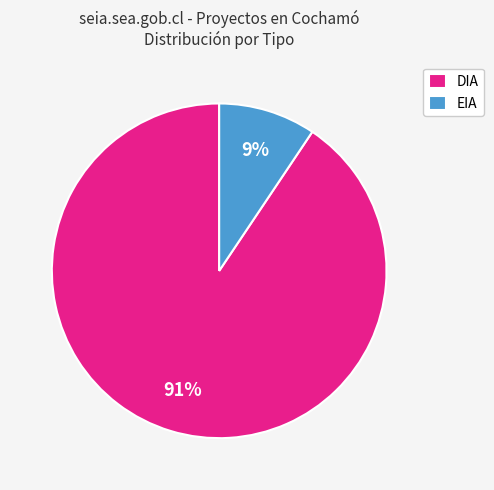

To the nearest percent, what is the average slice percentage?

50%